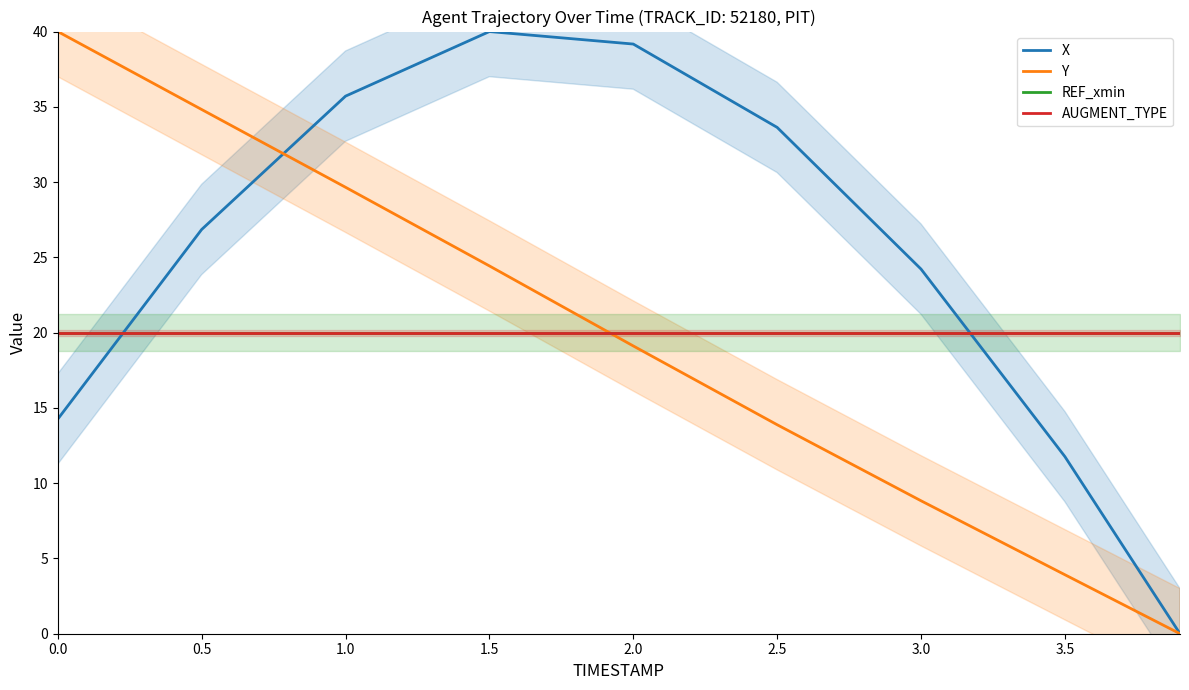

Reading left to right, what are all the values shown in this chart?

X: 14.3	26.9	35.7	40.0	39.2	33.6	24.2	11.8	0.0
Y: 40.0	34.8	29.7	24.4	19.1	13.9	8.8	3.9	0.0
REF_xmin: 20.0	20.0	20.0	20.0	20.0	20.0	20.0	20.0	20.0
AUGMENT_TYPE: 20.0	20.0	20.0	20.0	20.0	20.0	20.0	20.0	20.0